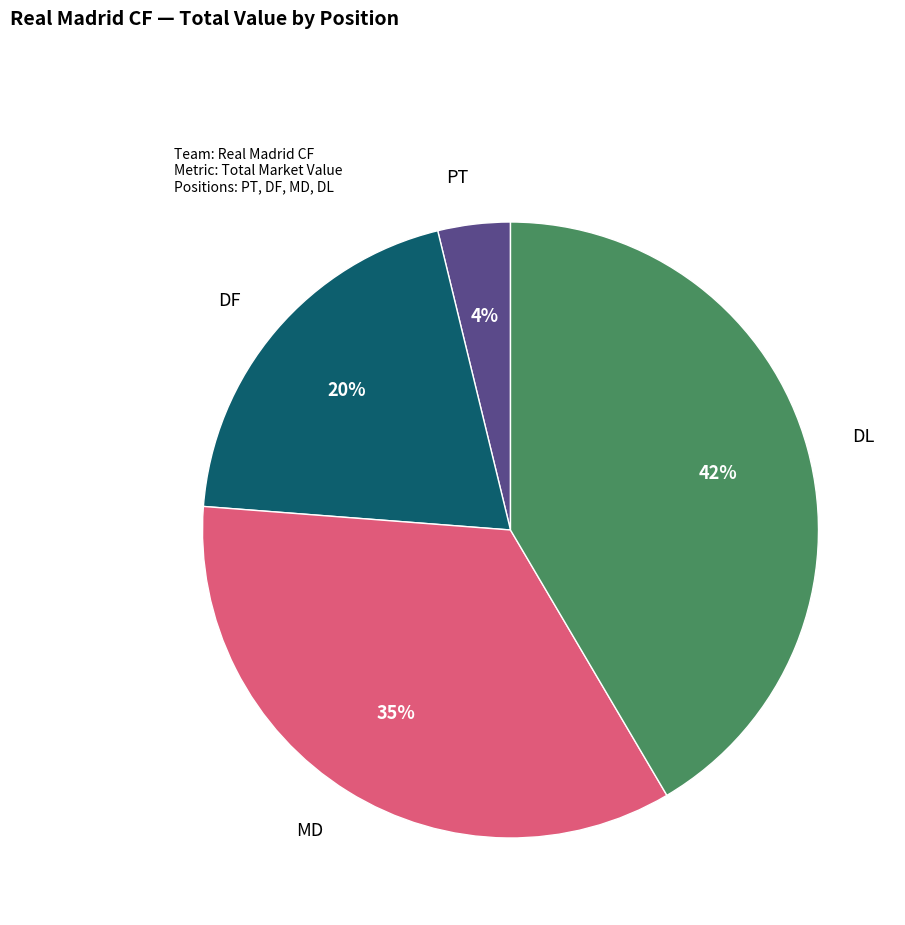

What percentage is the MD slice, to the nearest percent?

35%